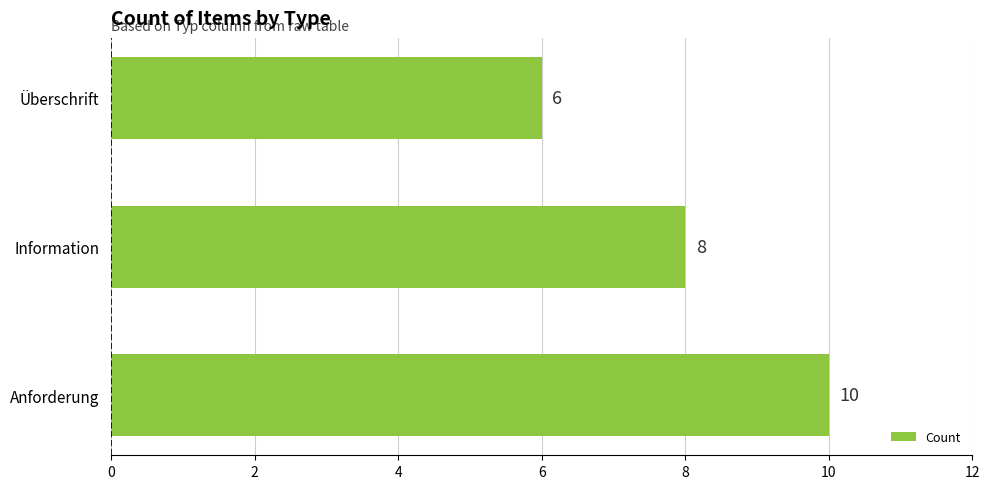

The value at Anforderung is 16. True or false?

False